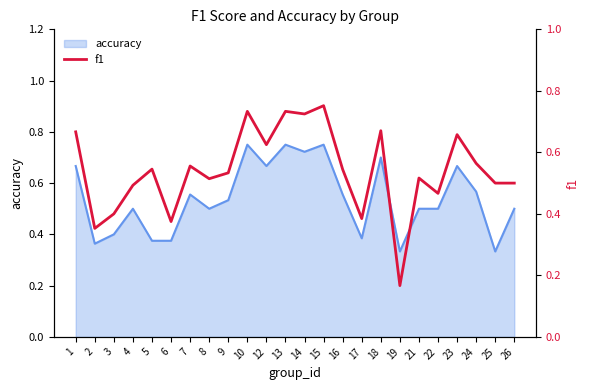

Rank the categories by value from highest to lowest.

15, 10, 13, 14, 18, 1, 23, 12, 24, 7, 5, 16, 9, 21, 8, 25, 26, 4, 22, 3, 17, 6, 2, 19